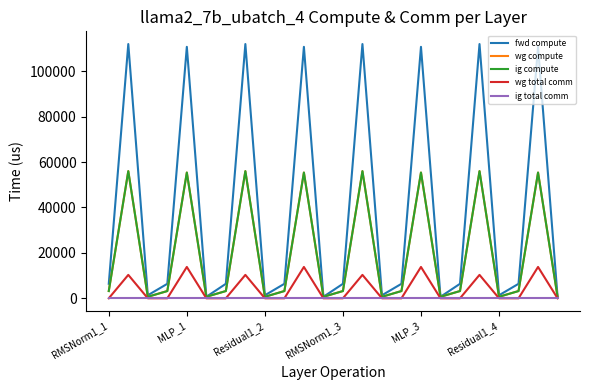

Does the chart display data point markers on the line(s)?

No